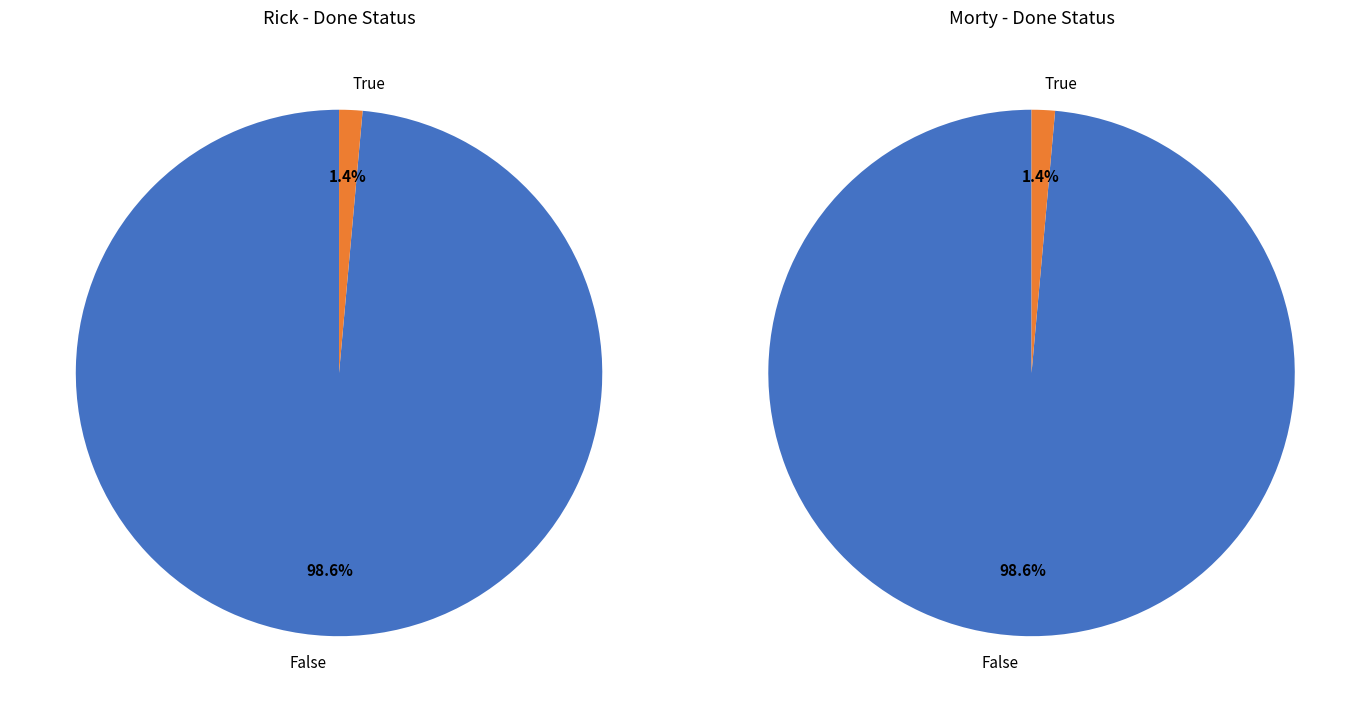

To the nearest percent, what is the difference between the True and False slice percentages?

97%